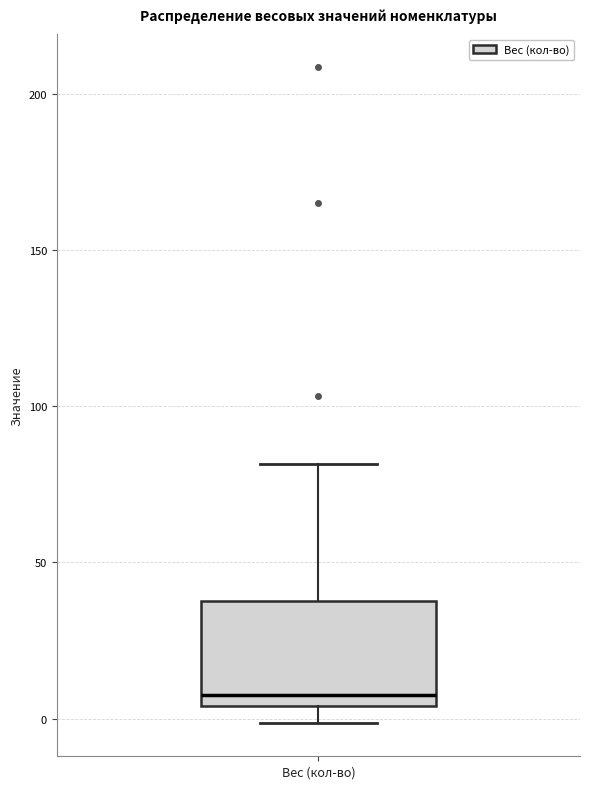

Where is the upper edge of the box for Вес (кол-во) on the y-axis? The values are not printed on the chart, so give them approximately, as read against the axis.

40